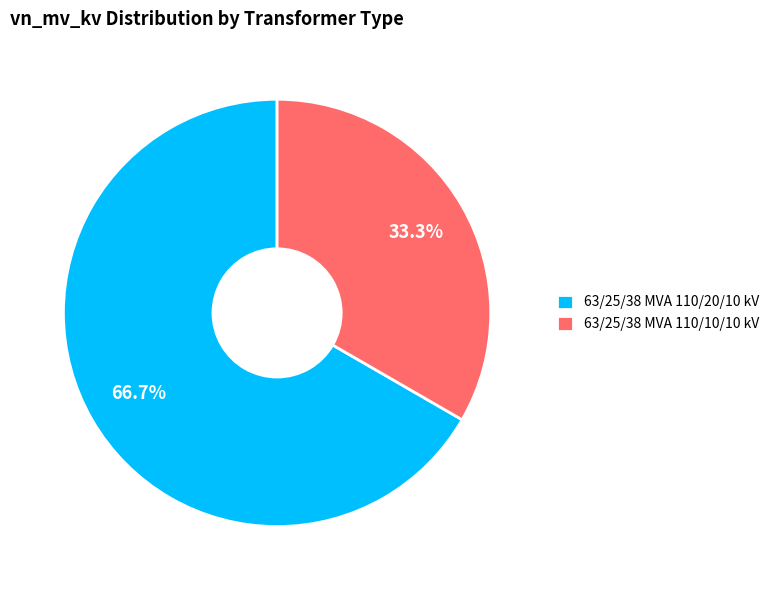

Combined, what portion of the pie is 63/25/38 MVA 110/20/10 kV and 63/25/38 MVA 110/10/10 kV?

100.0%